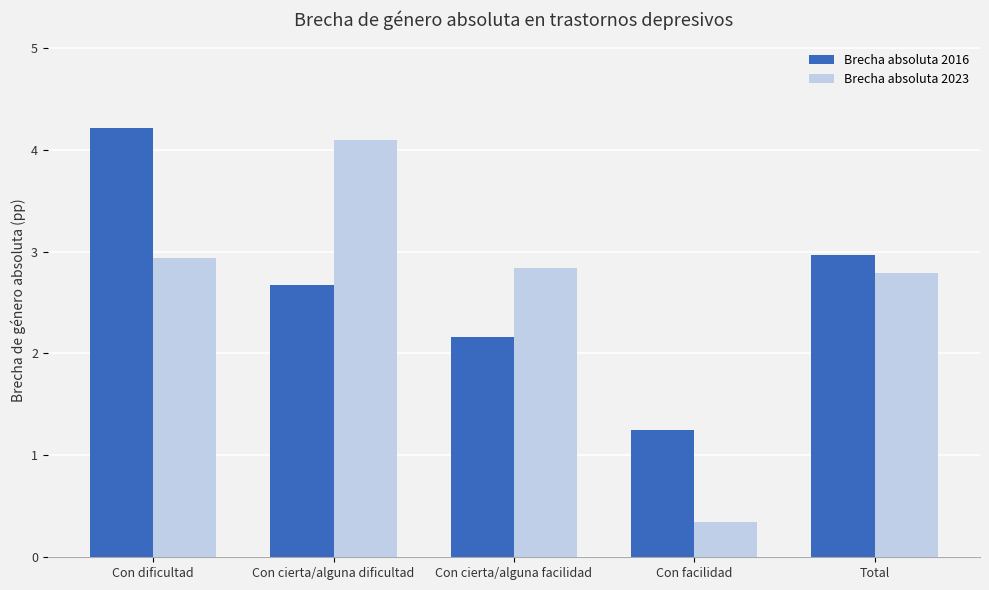

Reading left to right, transcribe all the data shown in this chart.

Brecha absoluta 2016: 4.2	2.7	2.2	1.2	3.0
Brecha absoluta 2023: 2.9	4.1	2.8	0.3	2.8